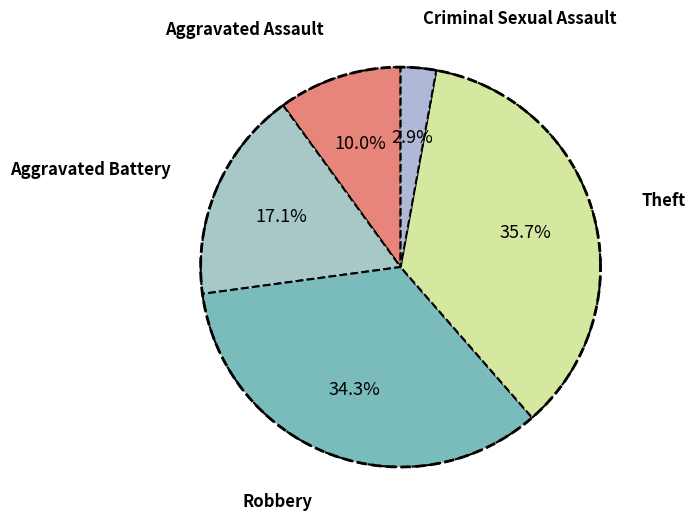

How many slices are in this pie chart?

5